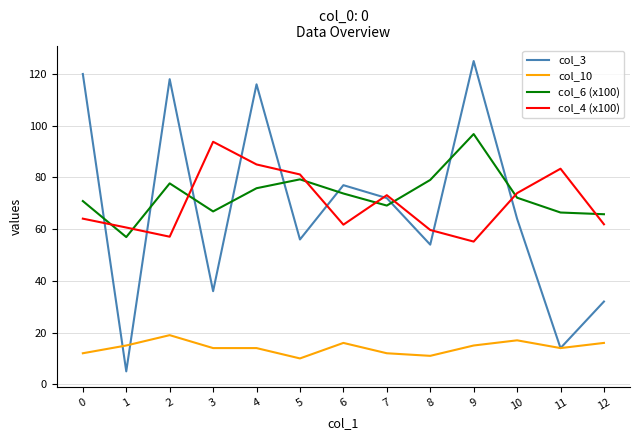

True or false: col_4 (x100) and col_6 (x100) cross at least once.

True